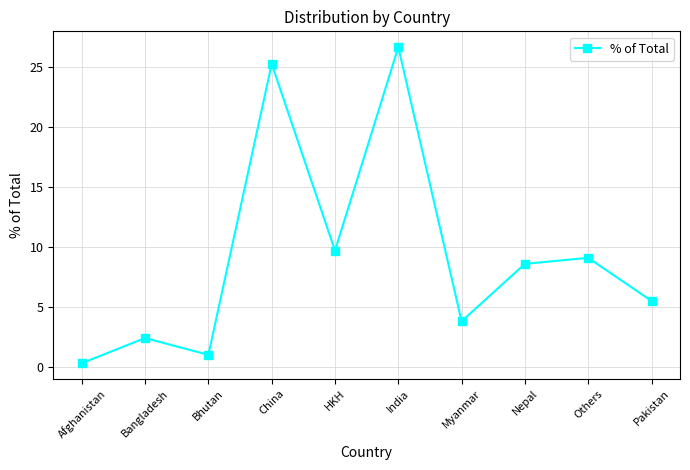

Where is the data nearest to the value 13?

HKH